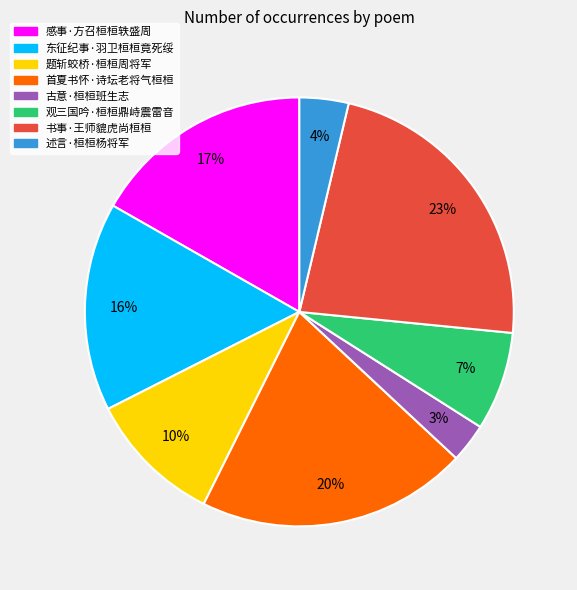

To the nearest percent, what is the difference between the largest and smallest slice percentages?

20%